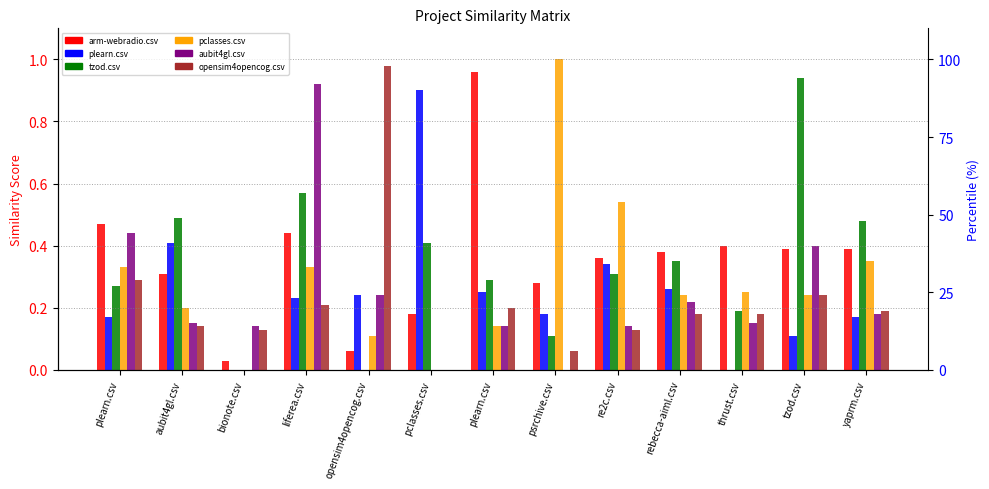

Reading left to right, list all the values displayed in this chart.

arm-webradio.csv: 0.5	0.3	0.0	0.4	0.1	0.2	1.0	0.3	0.4	0.4	0.4	0.4	0.4
plearn.csv: 0.2	0.4	0.0	0.2	0.2	0.9	0.2	0.2	0.3	0.3	0.0	0.1	0.2
tzod.csv: 0.3	0.5	0.0	0.6	0.0	0.4	0.3	0.1	0.3	0.3	0.2	0.9	0.5
pclasses.csv: 0.3	0.2	0.0	0.3	0.1	0.0	0.1	1.0	0.5	0.2	0.2	0.2	0.3
aubit4gl.csv: 0.4	0.1	0.1	0.9	0.2	0.0	0.1	0.0	0.1	0.2	0.1	0.4	0.2
opensim4opencog.csv: 0.3	0.1	0.1	0.2	1.0	0.0	0.2	0.1	0.1	0.2	0.2	0.2	0.2